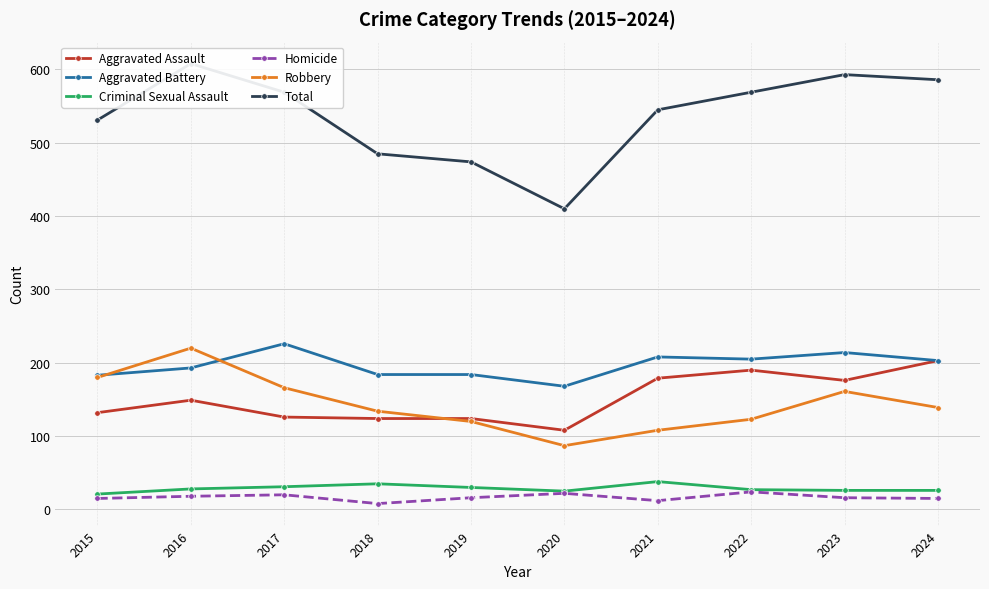

In Robbery, how many points are lower than both neighbors (excluding endpoints)?

1